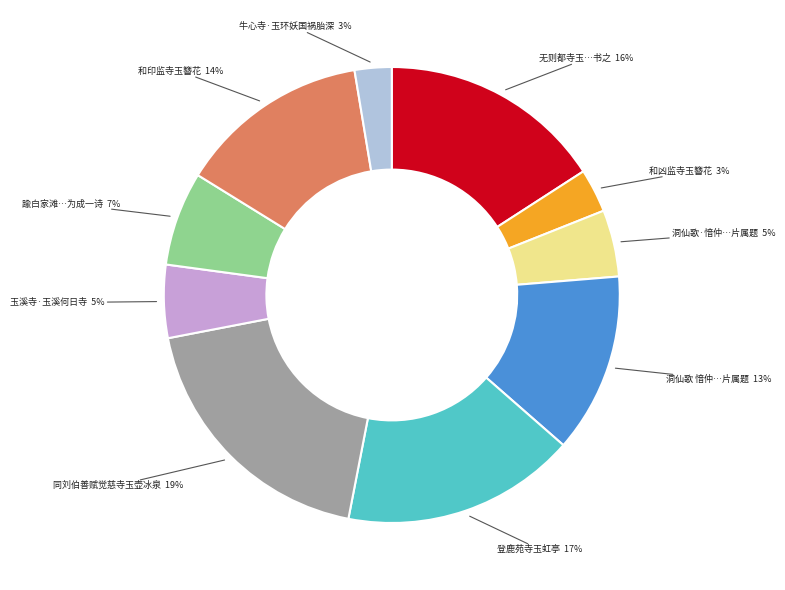

Is there a majority slice in this chart?

No